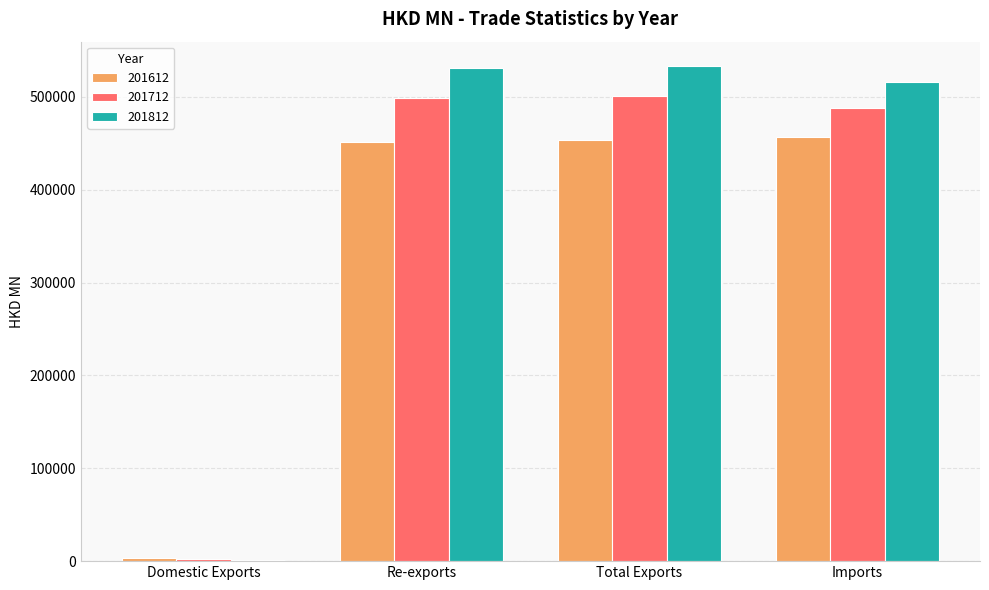

Which series has the largest total across all categories?

201812